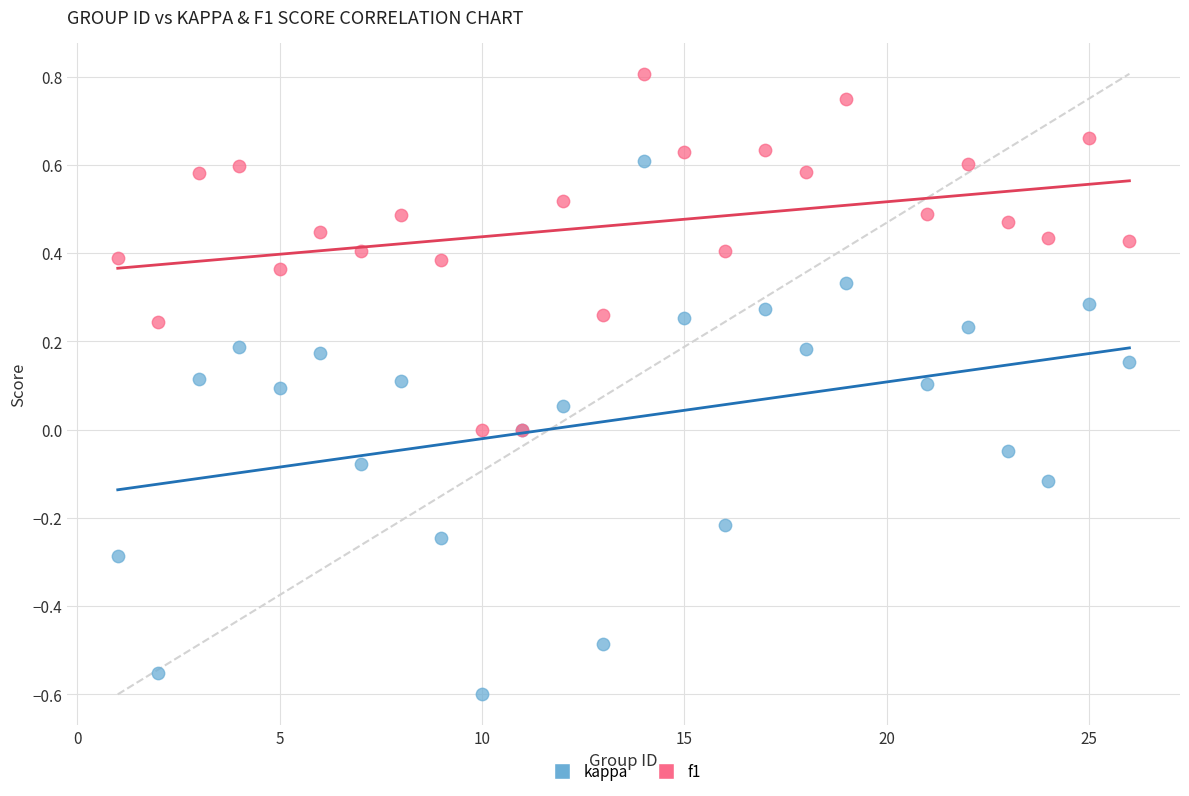

Which series has the largest Y range (max minus min)?

kappa